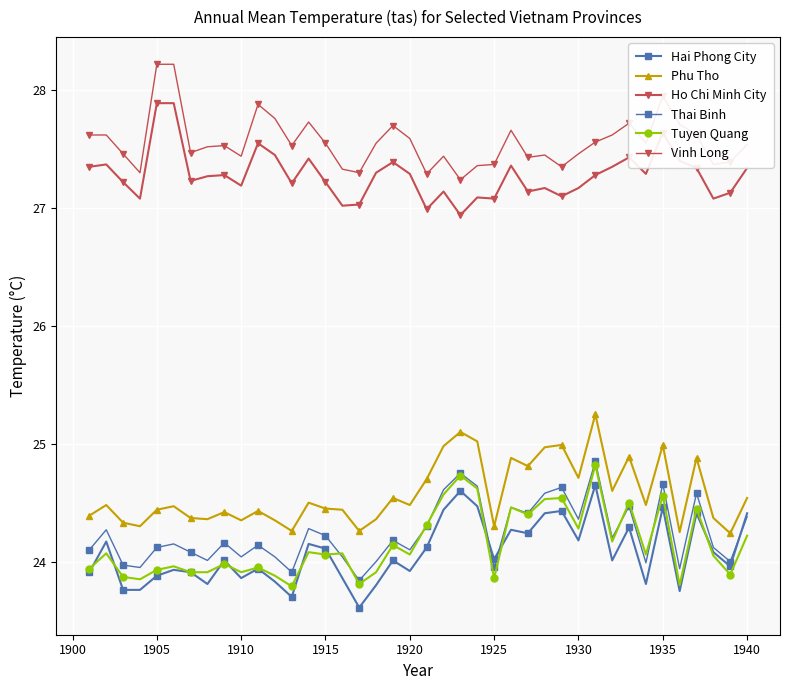

How many lines are shown in the chart?

6